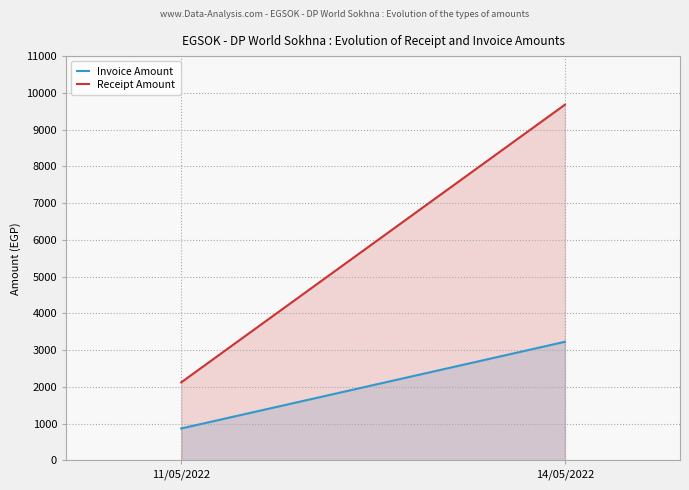

What are all the series names shown in the legend?

Invoice Amount, Receipt Amount